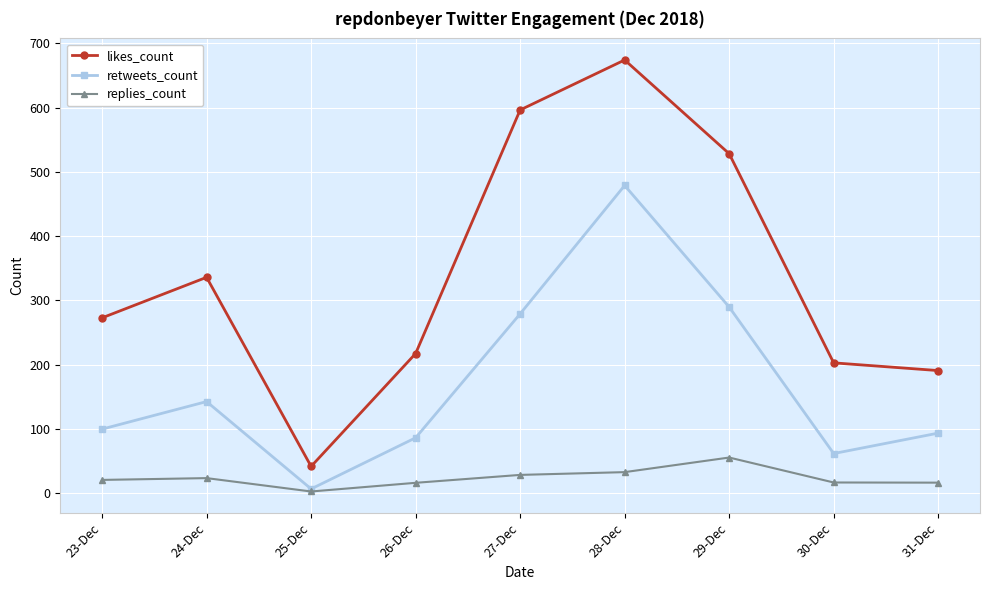

What is the average value of the retweets_count series?

171.1